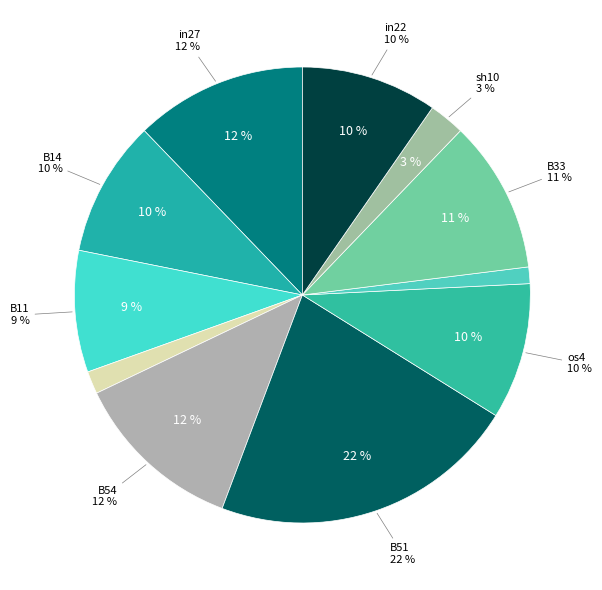

What percentage do sh10 and in22 together represent?

12.2%